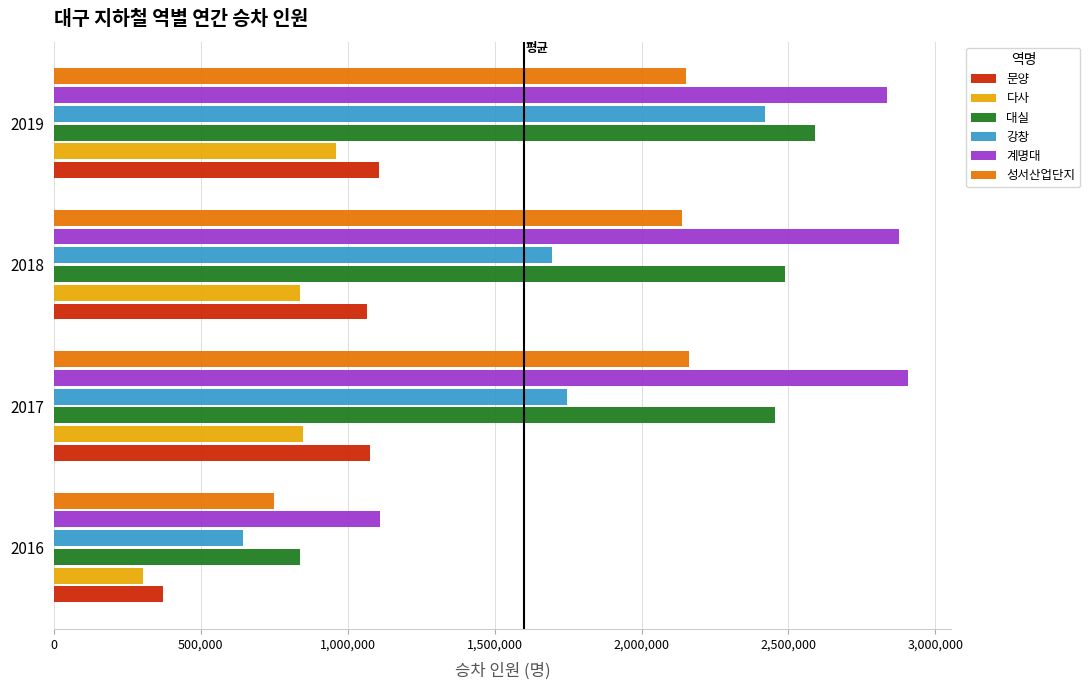

At which label is 대실 closest to 1713810?

2017